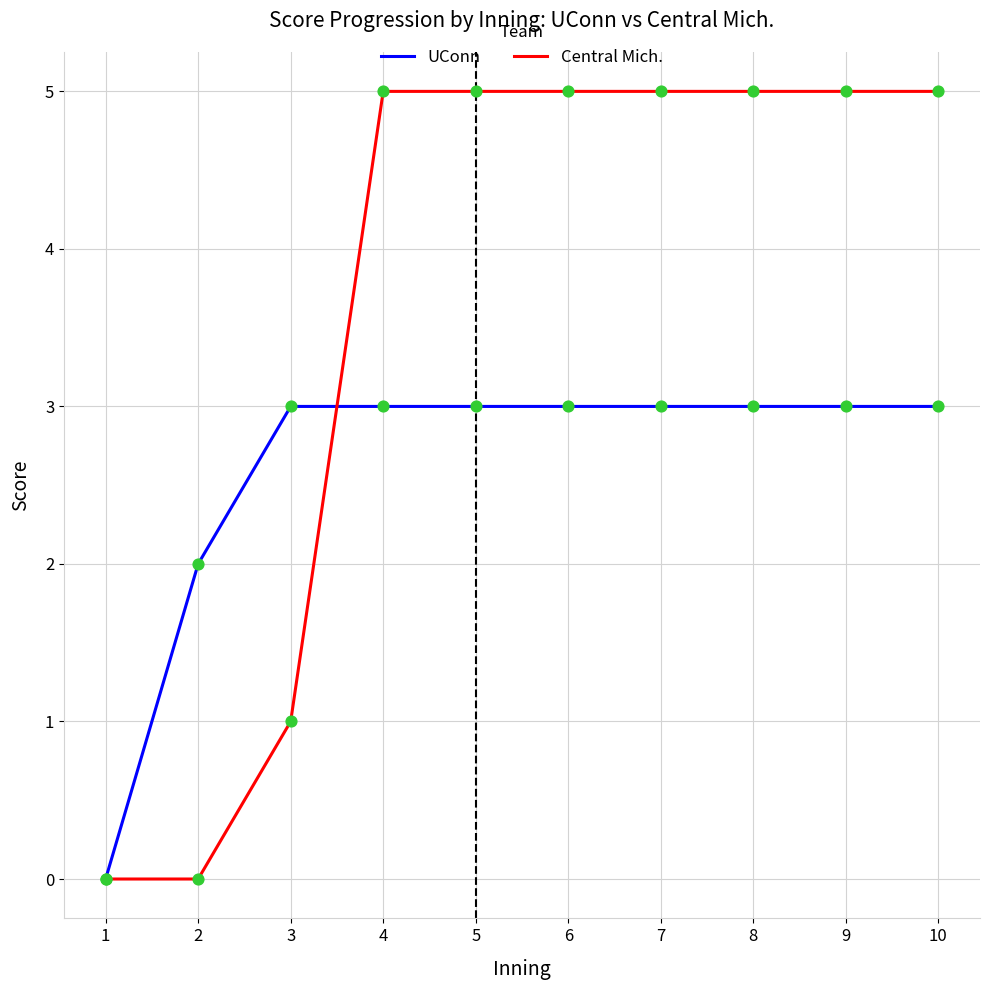

Which series has the largest total across all categories?

Central Mich.